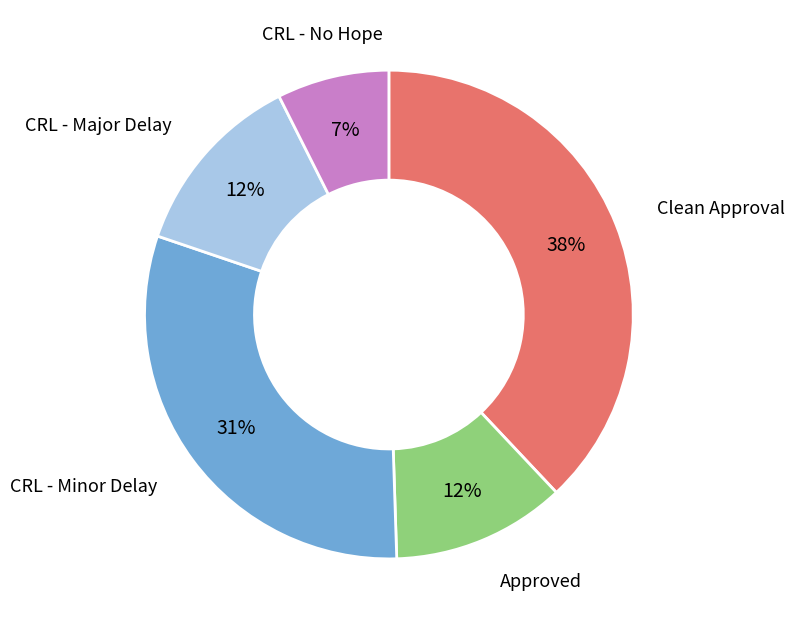

To the nearest percent, what is the difference between the largest and smallest slice percentages?

31%